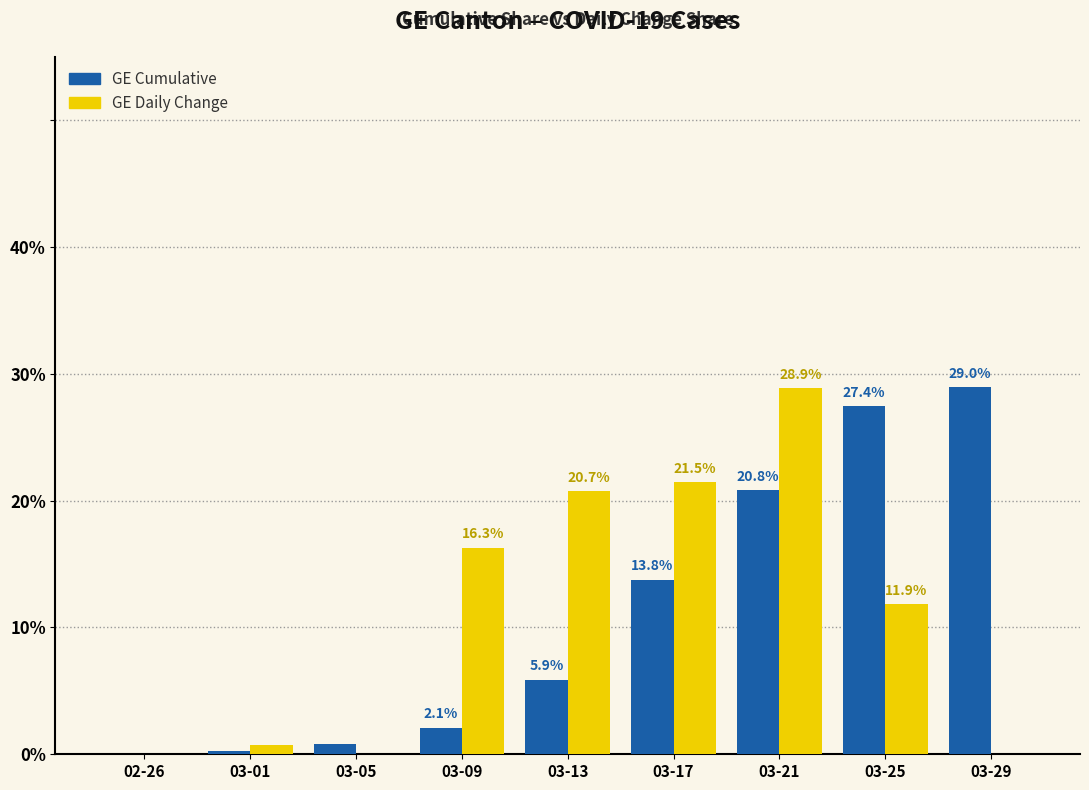

How many values in GE Daily Change are above zero?

6